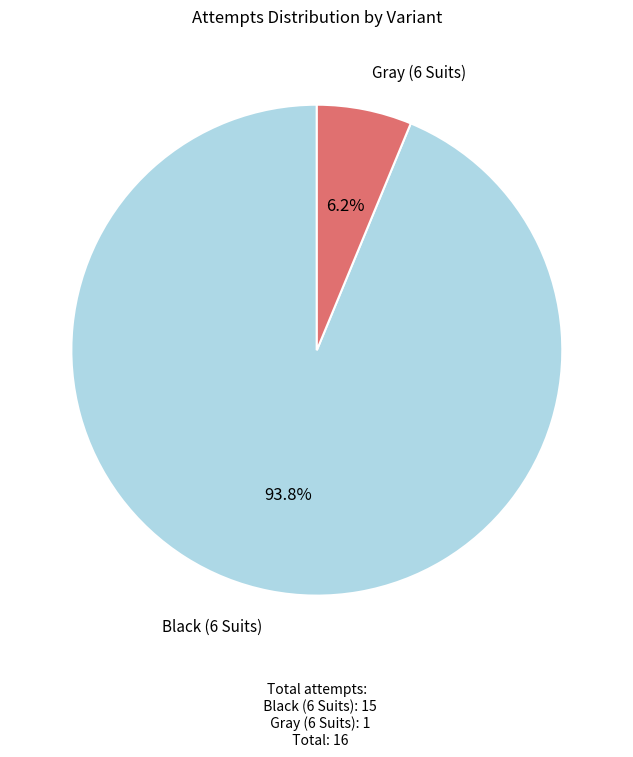

Rank the categories by value from highest to lowest.

Black (6 Suits), Gray (6 Suits)